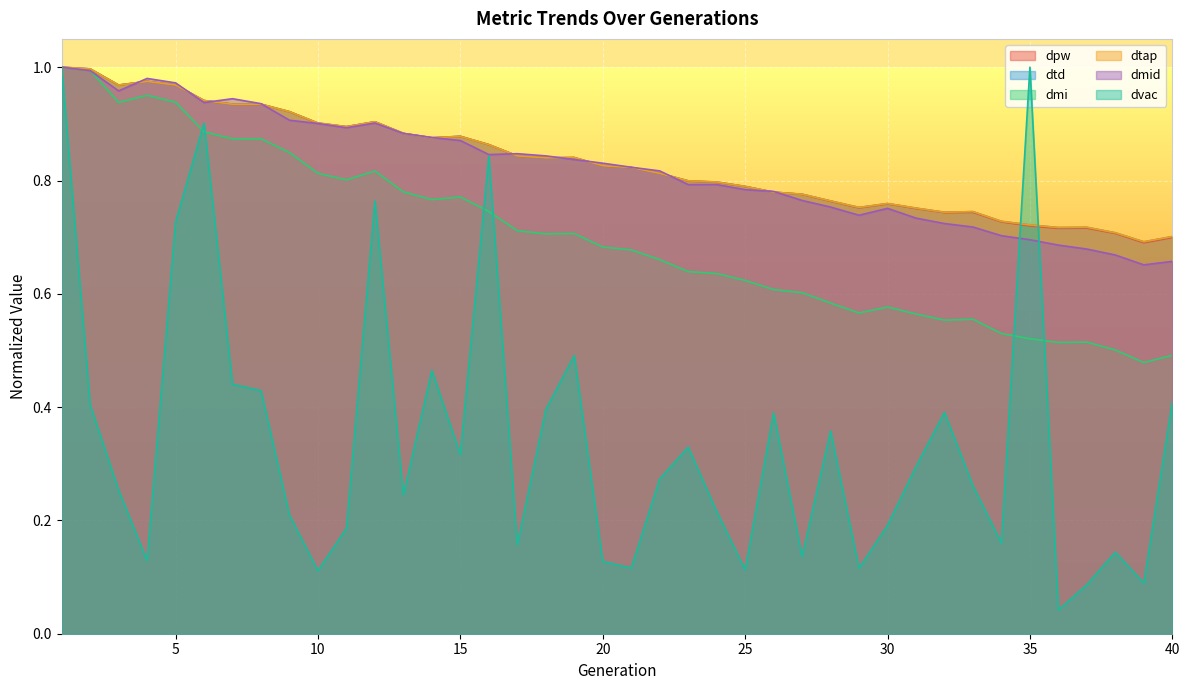

Which series has the widest spread of values?

dvac